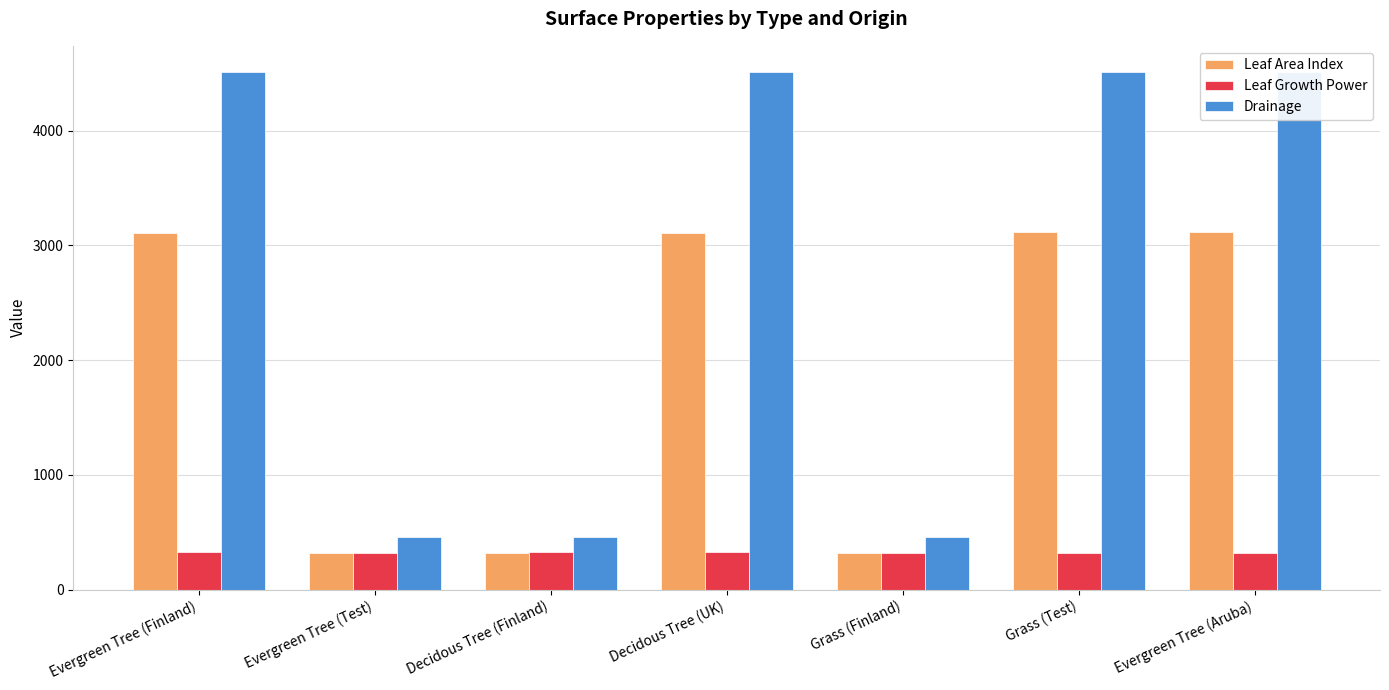

Between Evergreen Tree (Finland) and Decidous Tree (Finland), which series saw the biggest shift?

Drainage